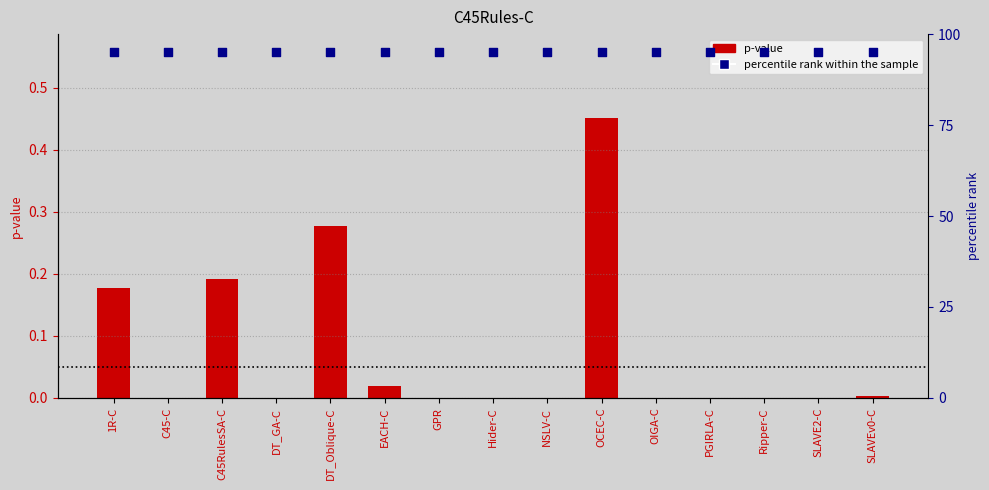

Which series has the widest spread of Y values?

p-value